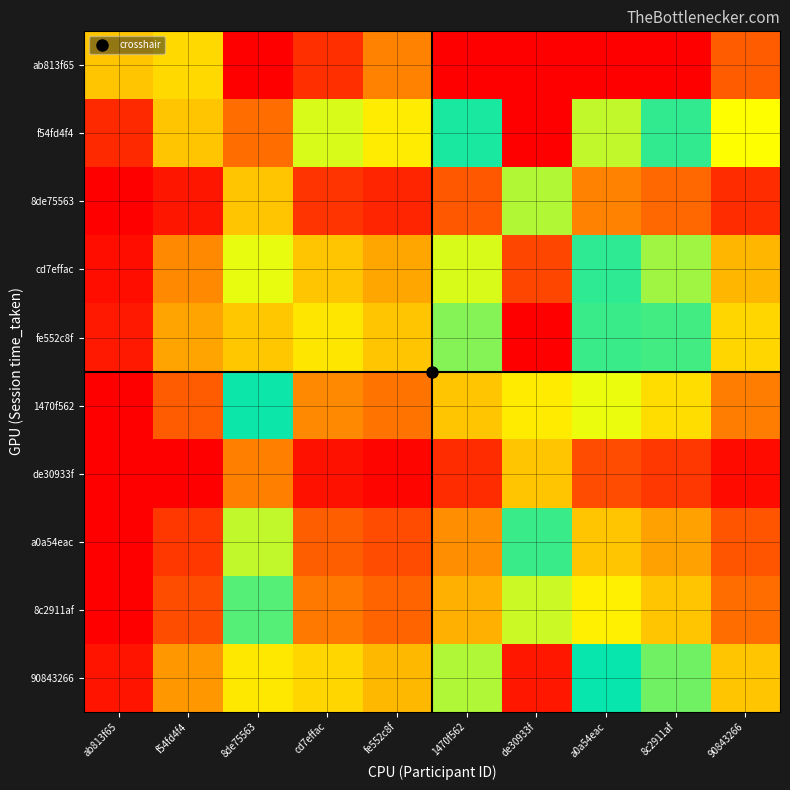

What is the difference between the highest and lowest values at a0a54eac?

3.9